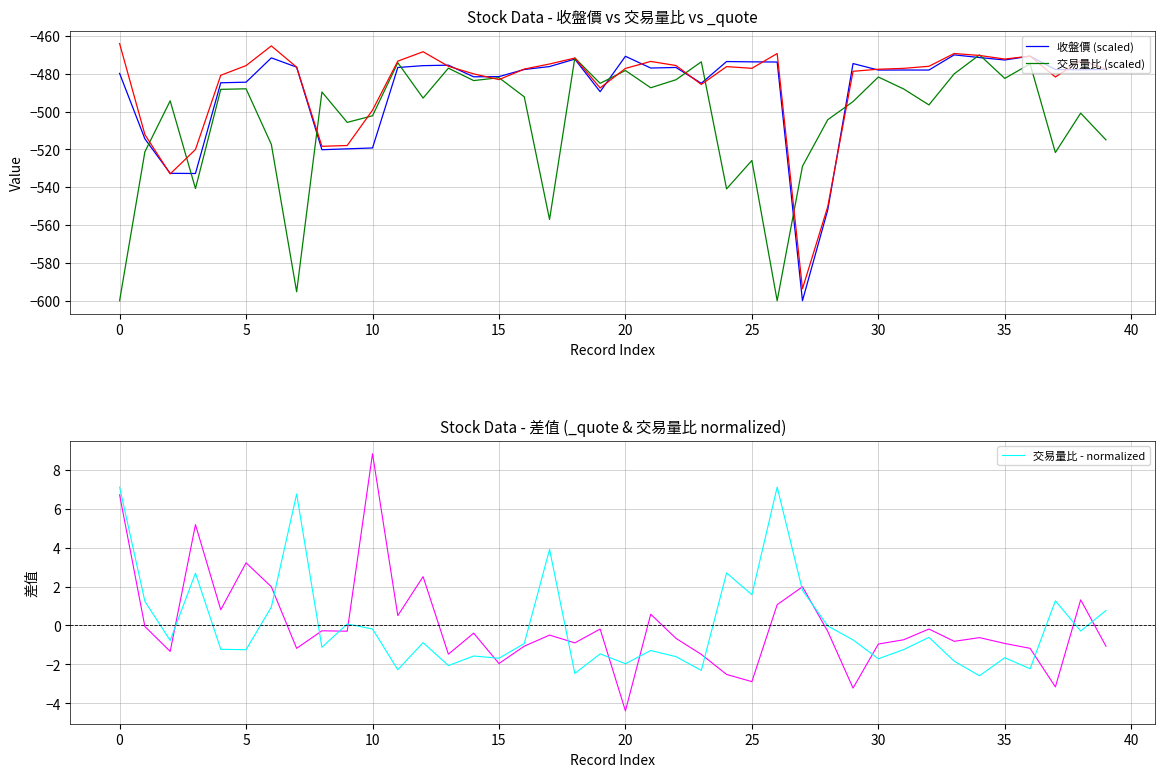

What is the minimum value for 交易量比 - normalized?

-2.6